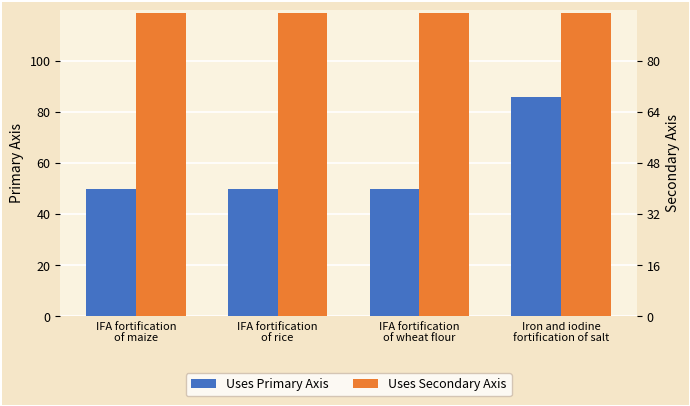

The Uses Primary Axis series shows 86 at Iron and iodine
fortification of salt. True or false?

True